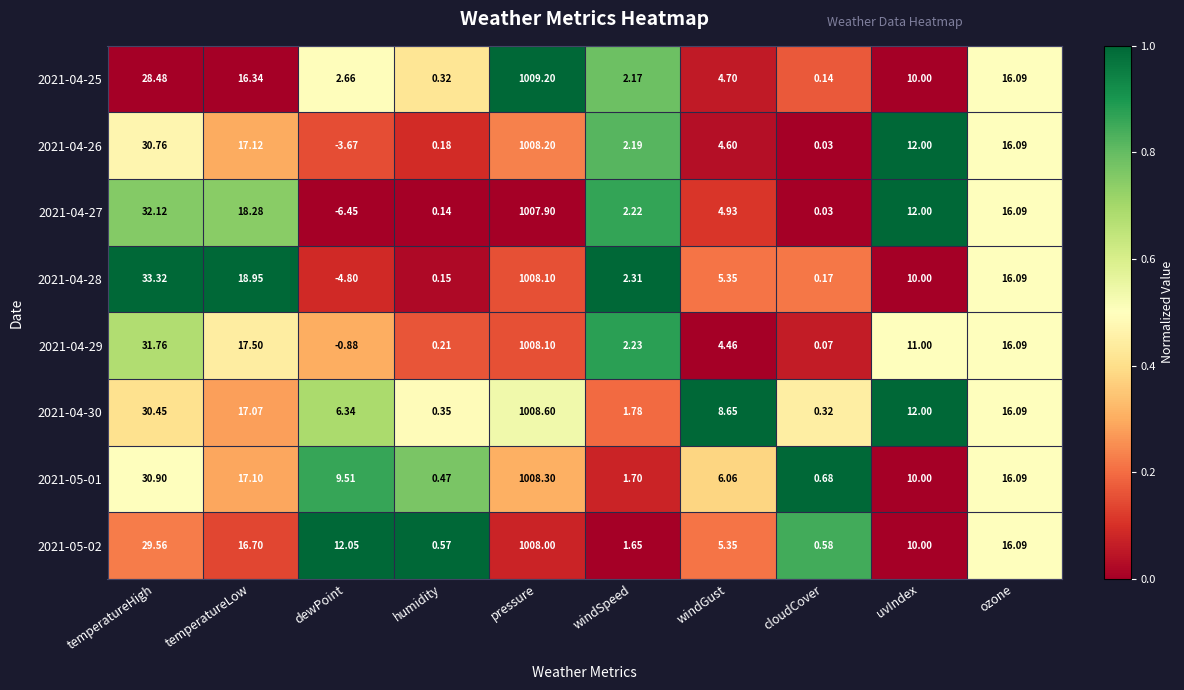

Which series has the largest total across all categories?

2021-04-30